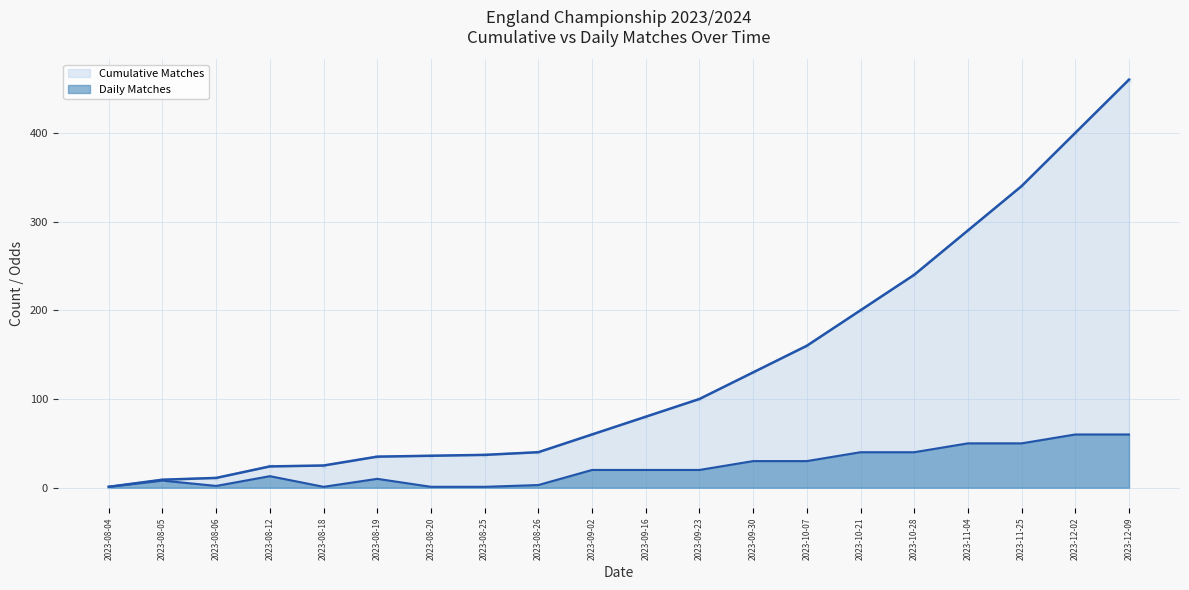

True or false: Cumulative Matches and Daily Matches intersect in this chart.

False